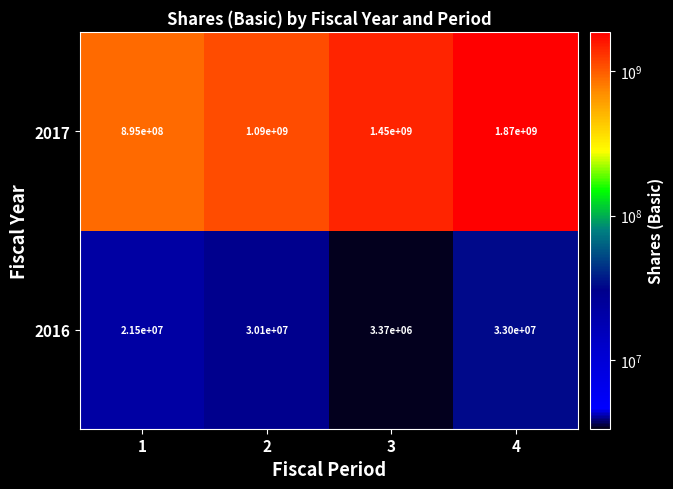

Rank the series at 4 from lowest to highest value.

2016, 2017